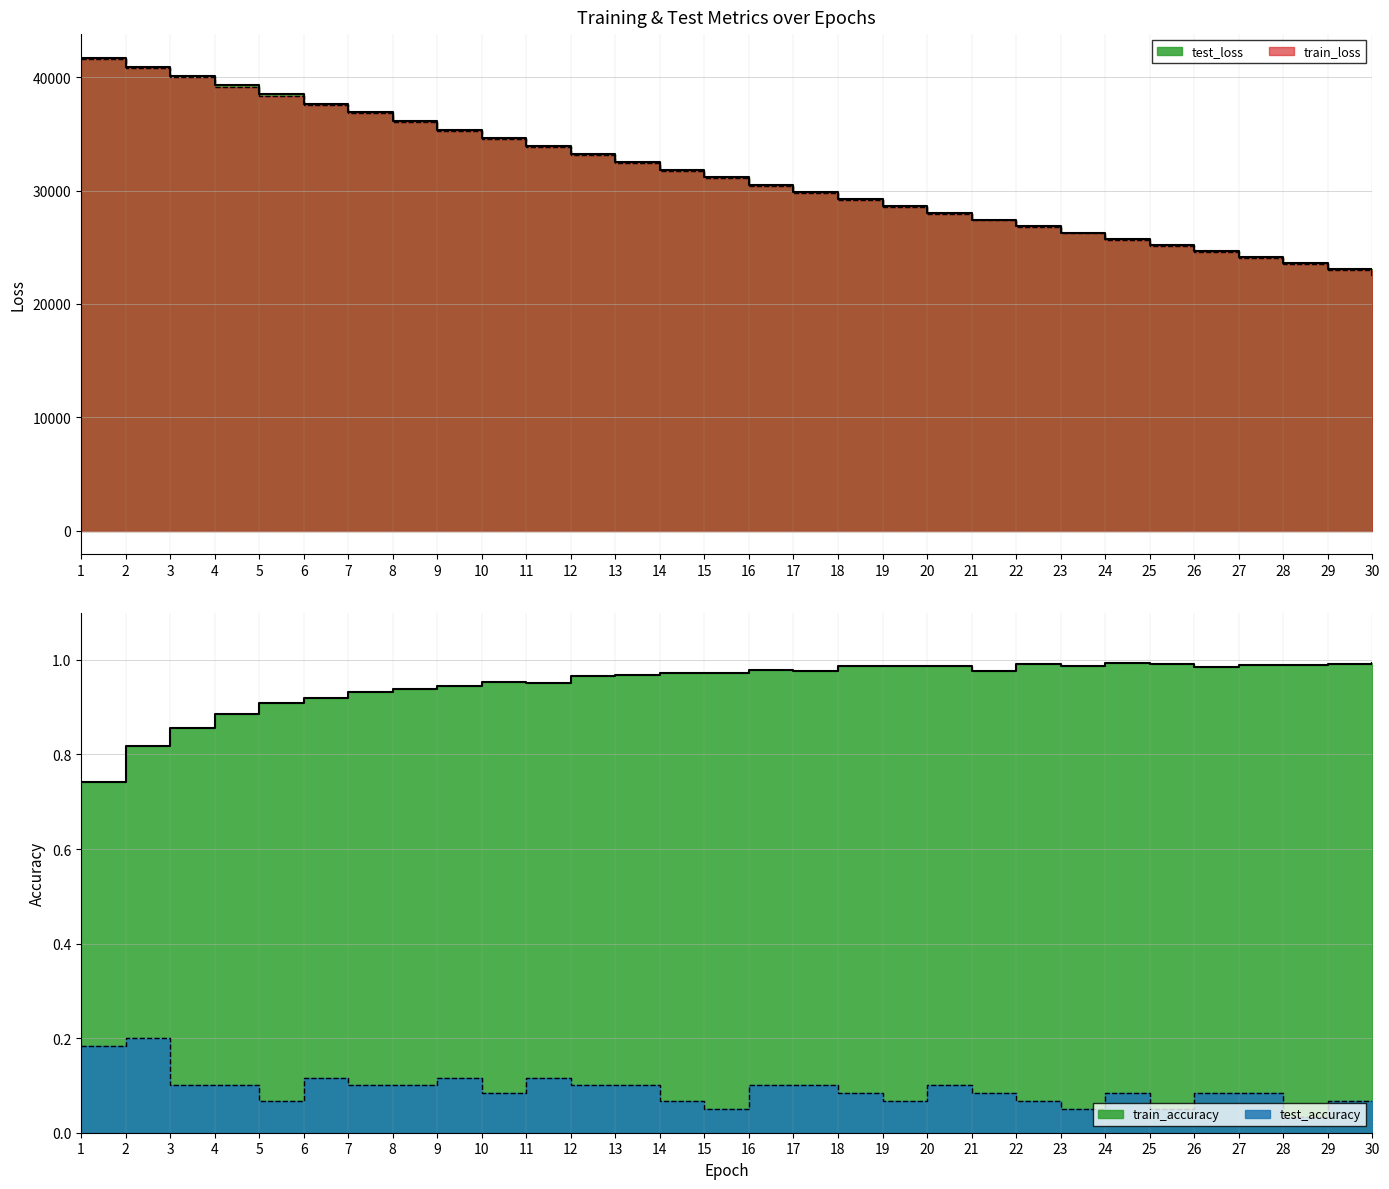

At which category does test_accuracy reach its first local peak?

2